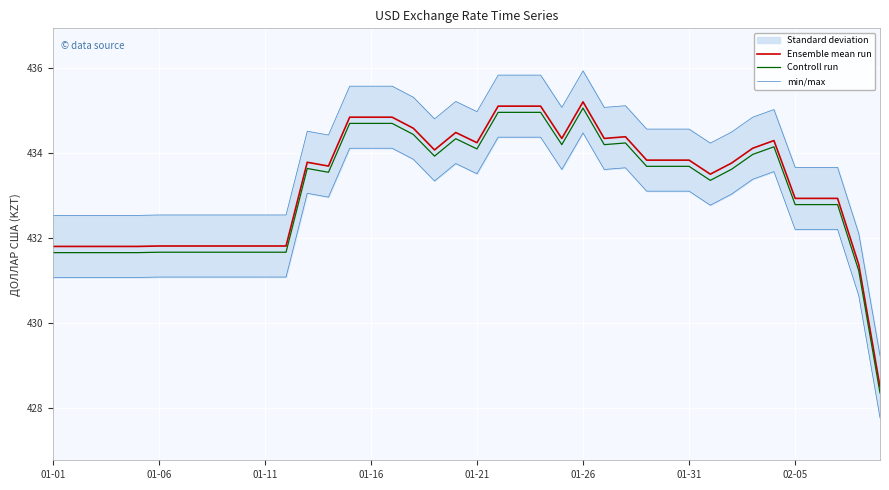

In Controll run, how many points are higher than both neighbors (excluding endpoints)?

5